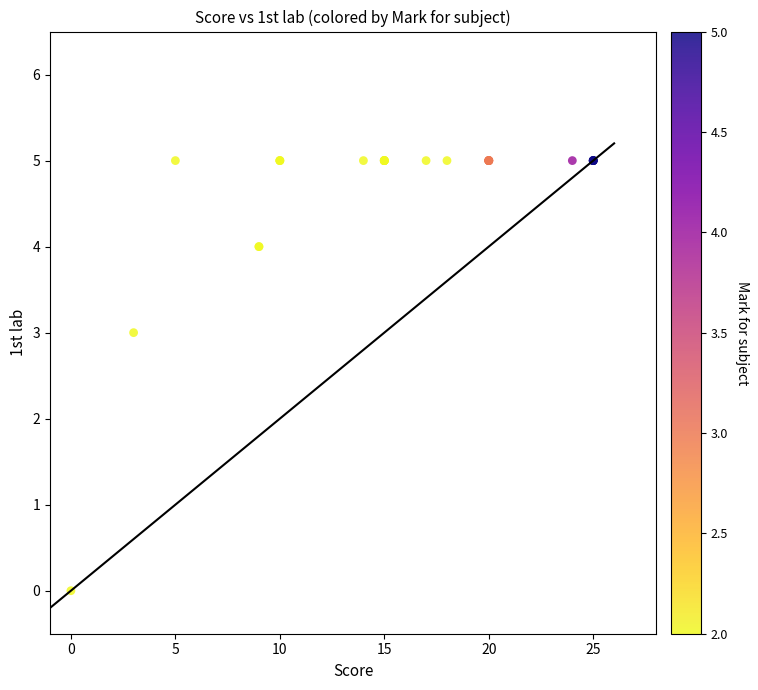

What Y value in the scatter plot is closest to 2?

3